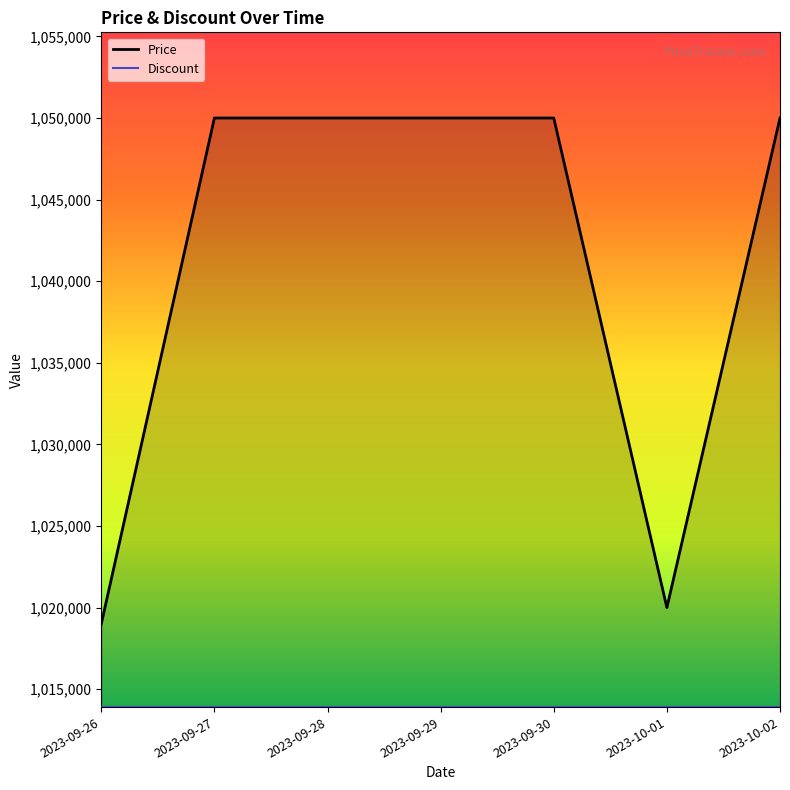

What is the label of the 6th point from the right?

2023-09-27